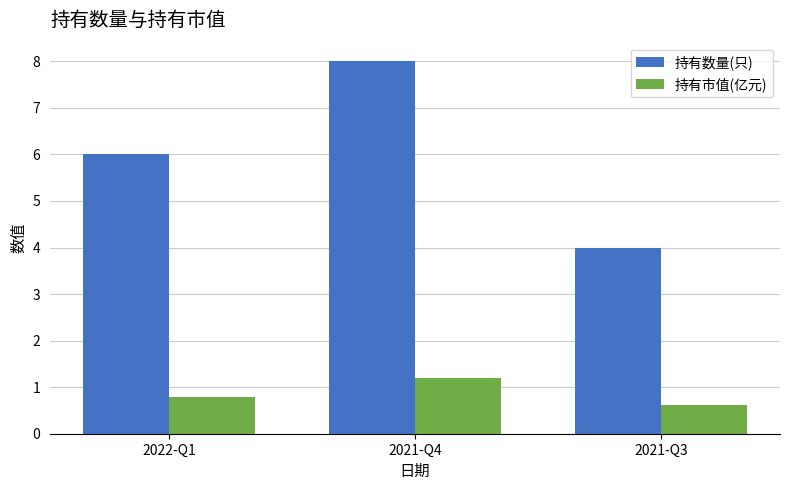

What is the minimum value for 持有市值(亿元)?

0.6